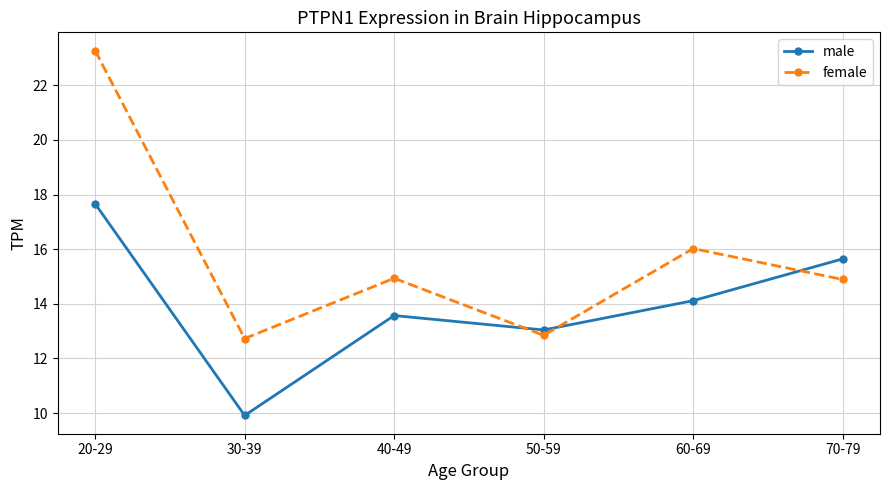

Which series ends up on top after the final intersection of female and male?

male